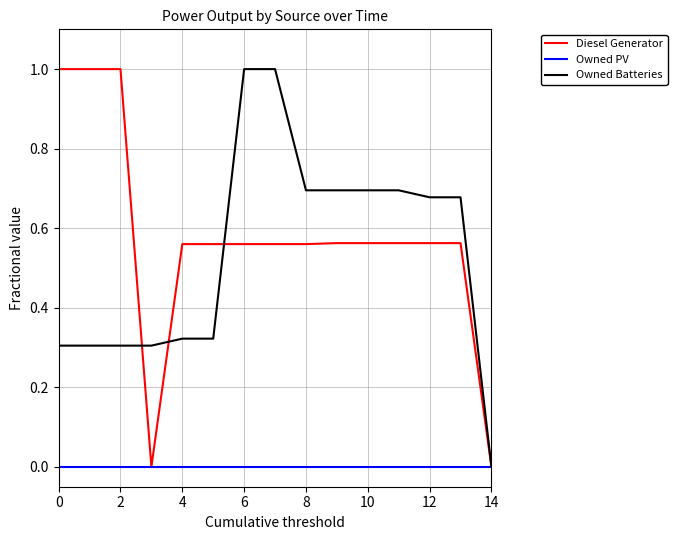

What is the greatest value displayed?

1.0